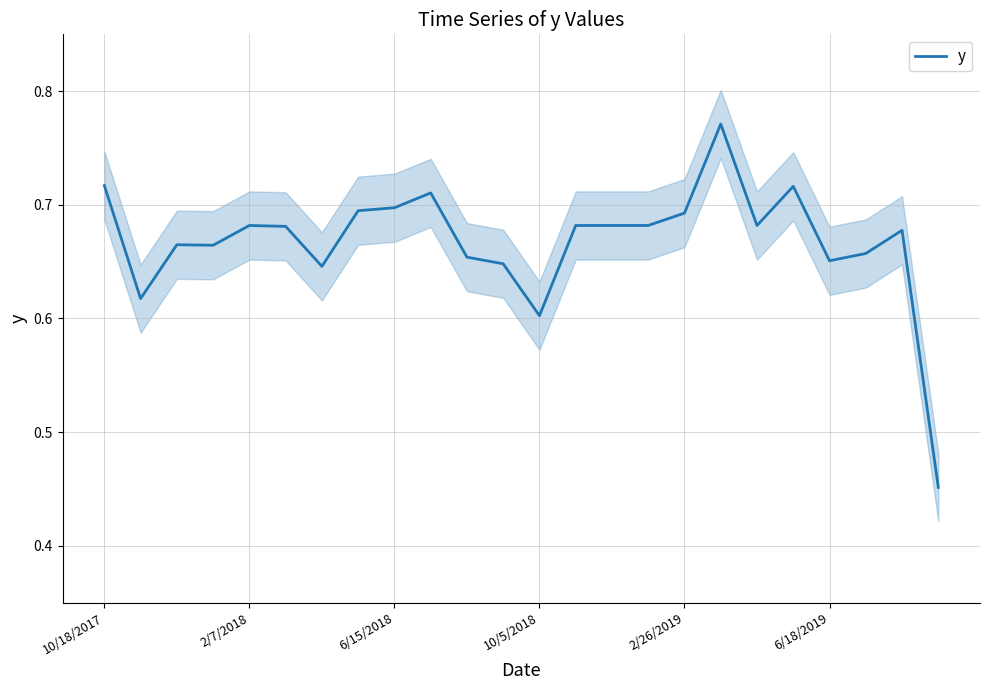

What is the difference between the second highest and second lowest values?

0.1